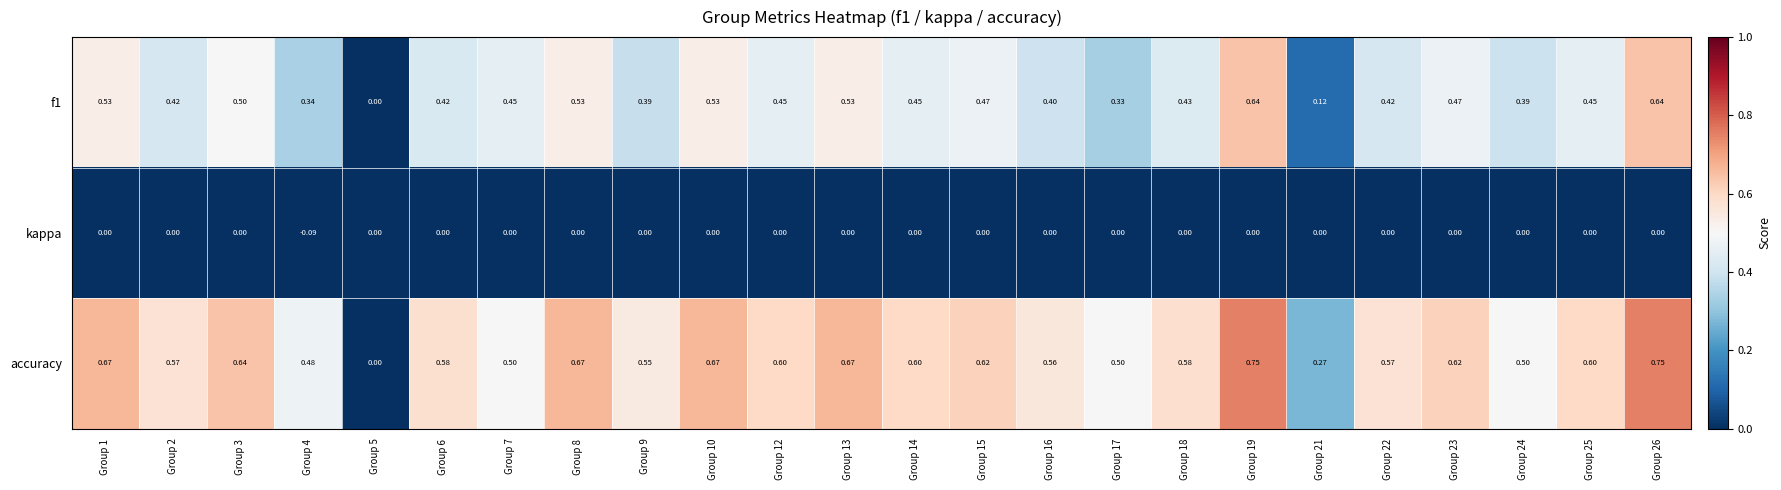

Which series has the largest range (max minus min)?

accuracy